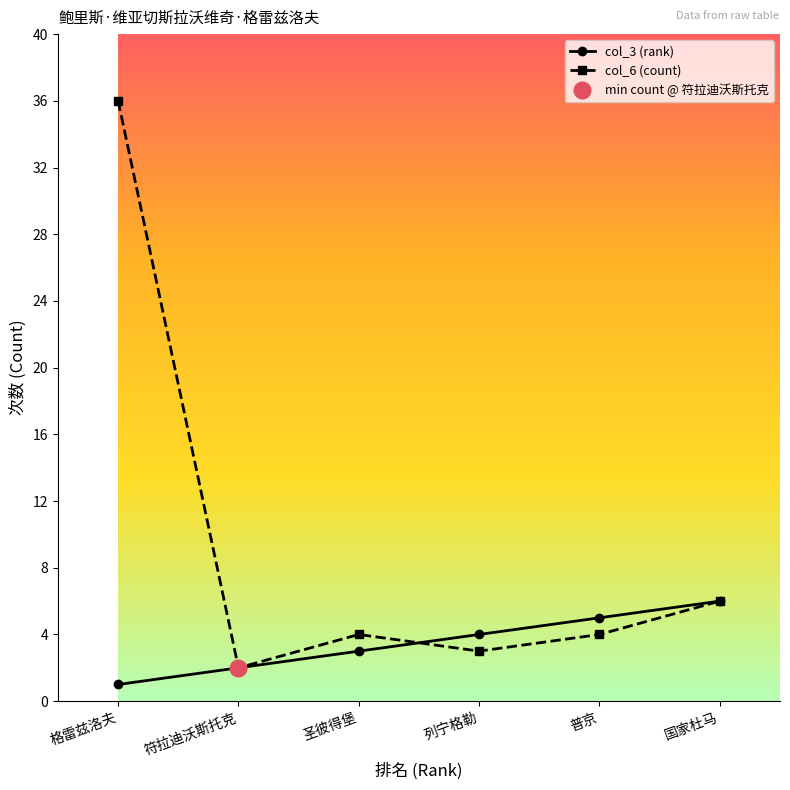

List the series in order of their overall mean, highest first.

col_6 (count), col_3 (rank)